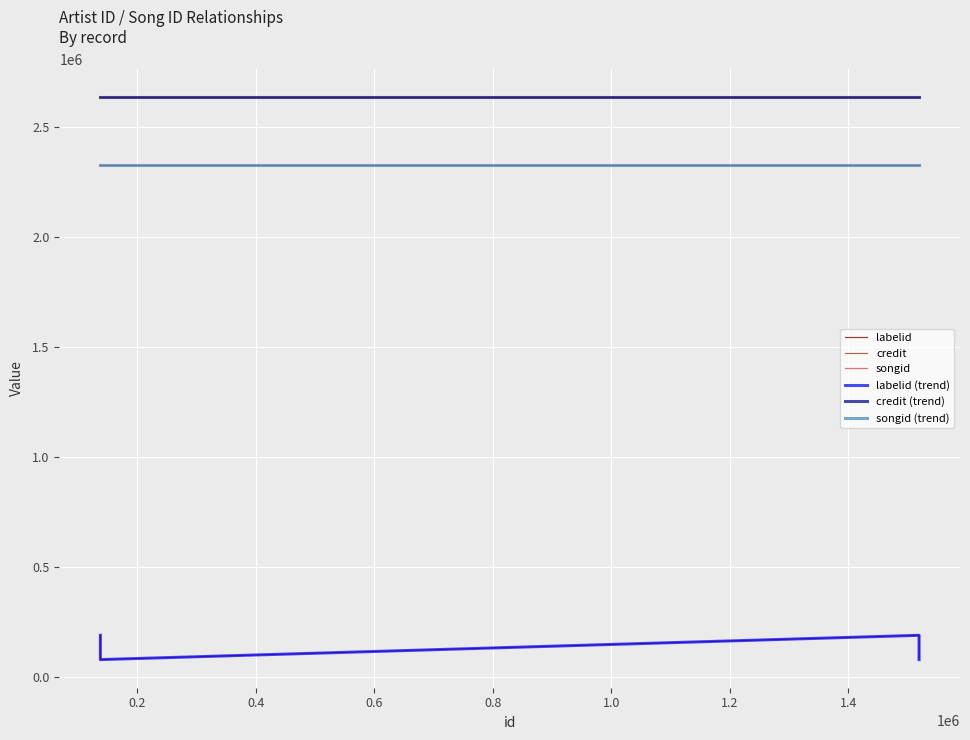

True or false: credit has more than 2 interior local peaks.

False